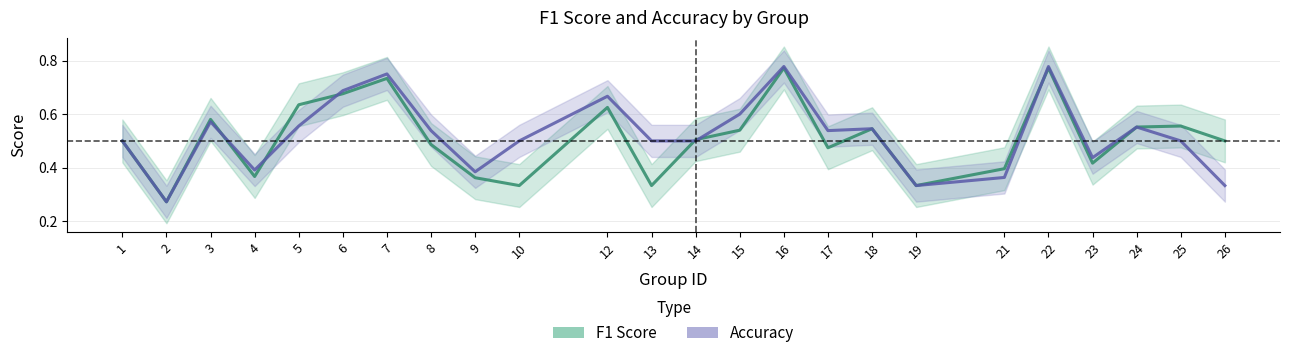

How many lines are shown in the chart?

2